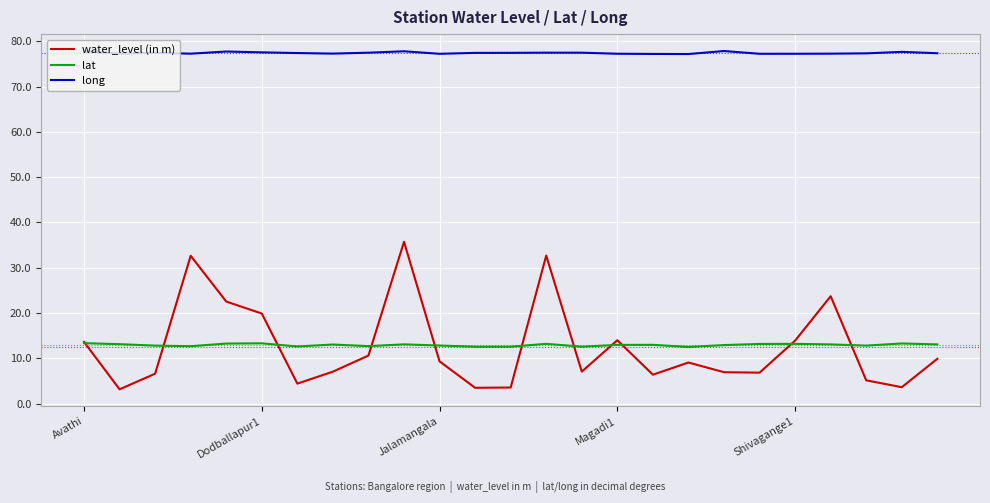

What is the highest value of the lat series?

13.3